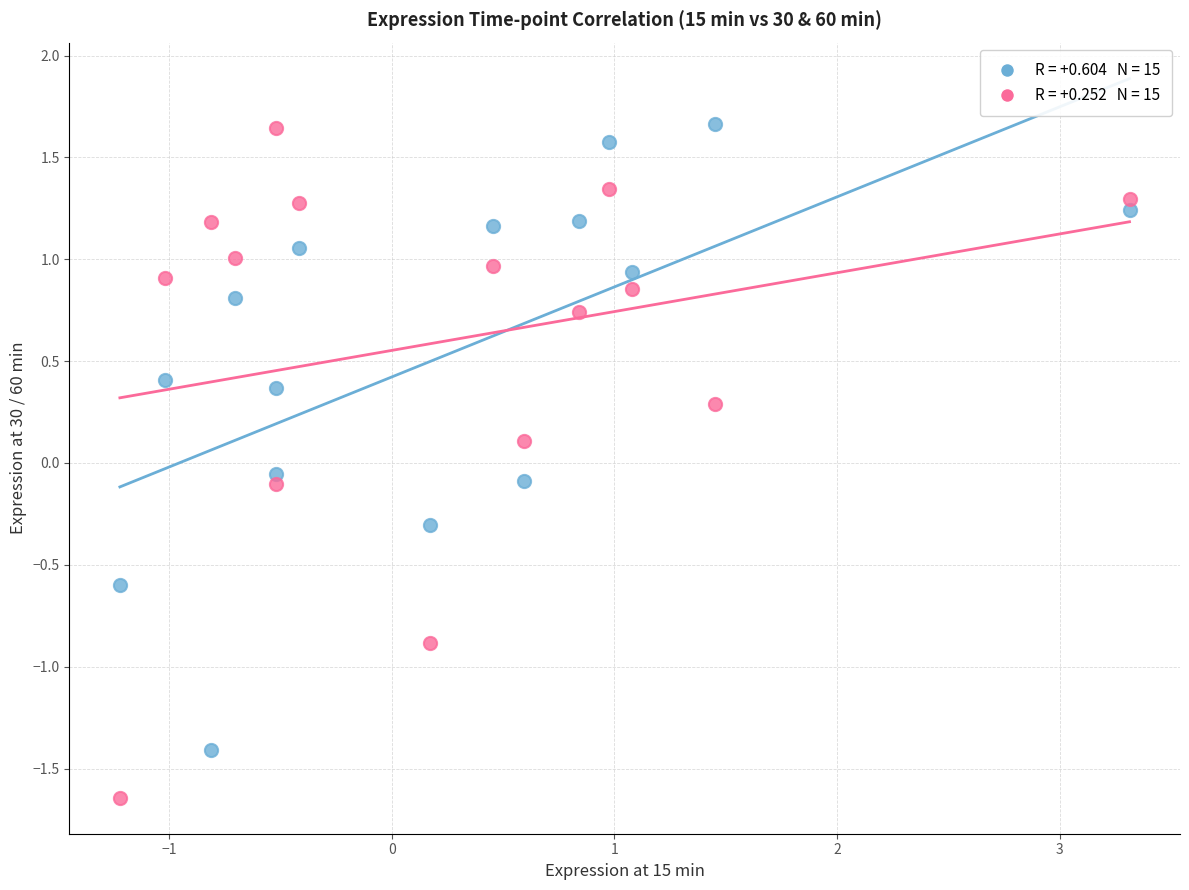

Across all data points, what is the range of Y values (max minus min)?

3.3